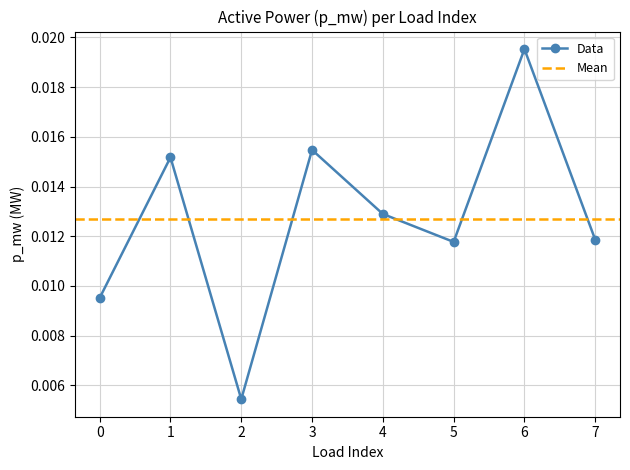

The chart shows a value of 0.0 at 5. True or false?

False